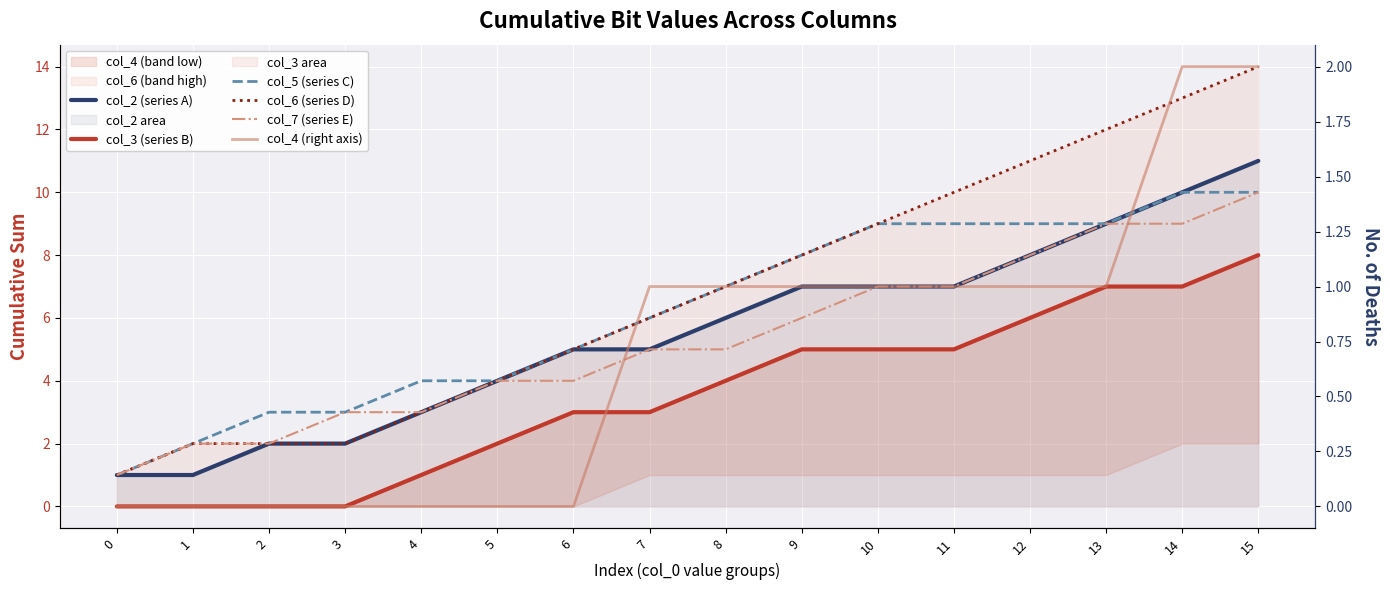

Reading right to left, extract all data points from this chart.

col_2 (series A): 15=11	14=10	13=9	12=8	11=7	10=7	9=7	8=6	7=5	6=5	5=4	4=3	3=2	2=2	1=1	0=1
col_3 (series B): 15=8	14=7	13=7	12=6	11=5	10=5	9=5	8=4	7=3	6=3	5=2	4=1	3=0	2=0	1=0	0=0
col_5 (series C): 15=10	14=10	13=9	12=9	11=9	10=9	9=8	8=7	7=6	6=5	5=4	4=4	3=3	2=3	1=2	0=1
col_6 (series D): 15=14	14=13	13=12	12=11	11=10	10=9	9=8	8=7	7=6	6=5	5=4	4=3	3=2	2=2	1=2	0=1
col_7 (series E): 15=10	14=9	13=9	12=8	11=7	10=7	9=6	8=5	7=5	6=4	5=4	4=3	3=3	2=2	1=2	0=1
col_4 (right axis): 15=2	14=2	13=1	12=1	11=1	10=1	9=1	8=1	7=1	6=0	5=0	4=0	3=0	2=0	1=0	0=0